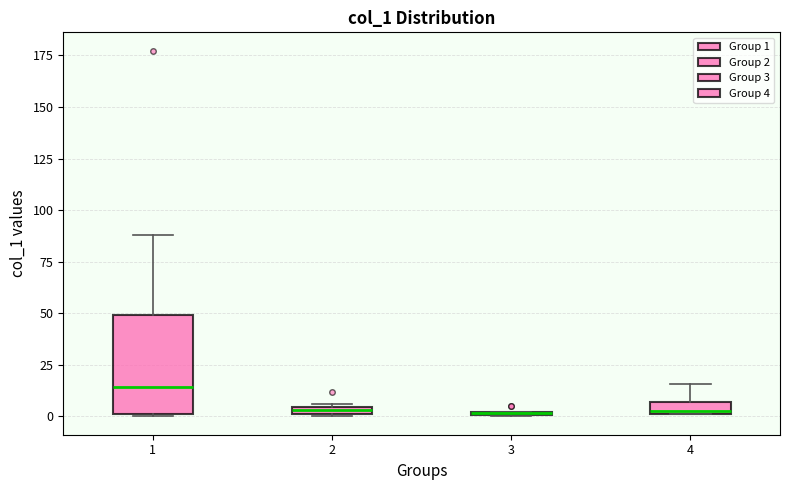

Where is the upper edge of the box at x = 2 on the y-axis? The values are not printed on the chart, so give them approximately, as read against the axis.

5